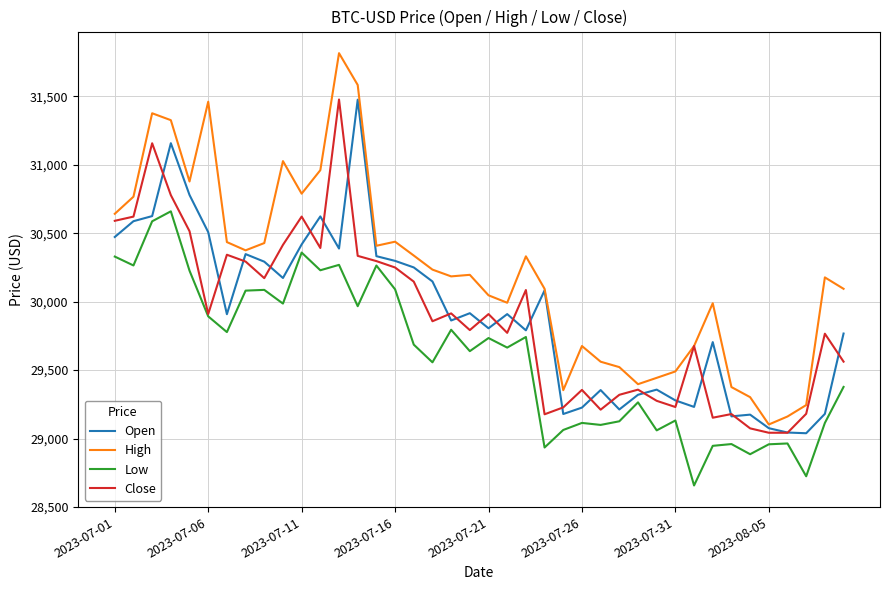

Which series has the largest range (max minus min)?

High